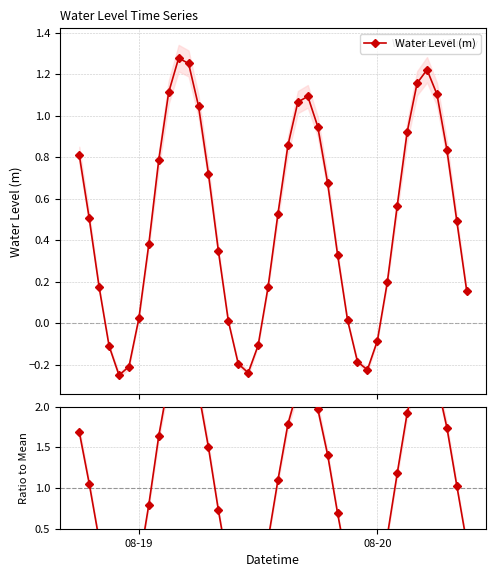

True or false: Water Level (m) has more than 0 interior local peaks.

True